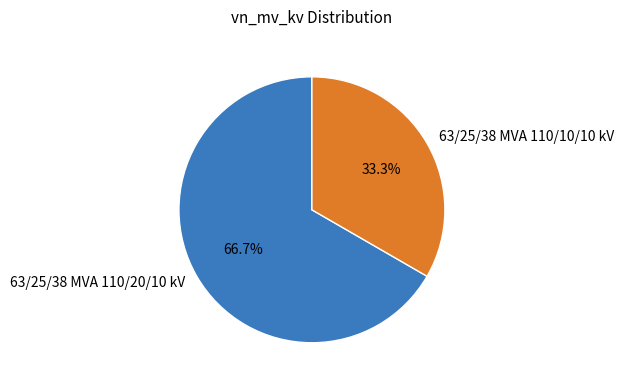

True or false: 63/25/38 MVA 110/10/10 kV accounts for 33% of the total.

True